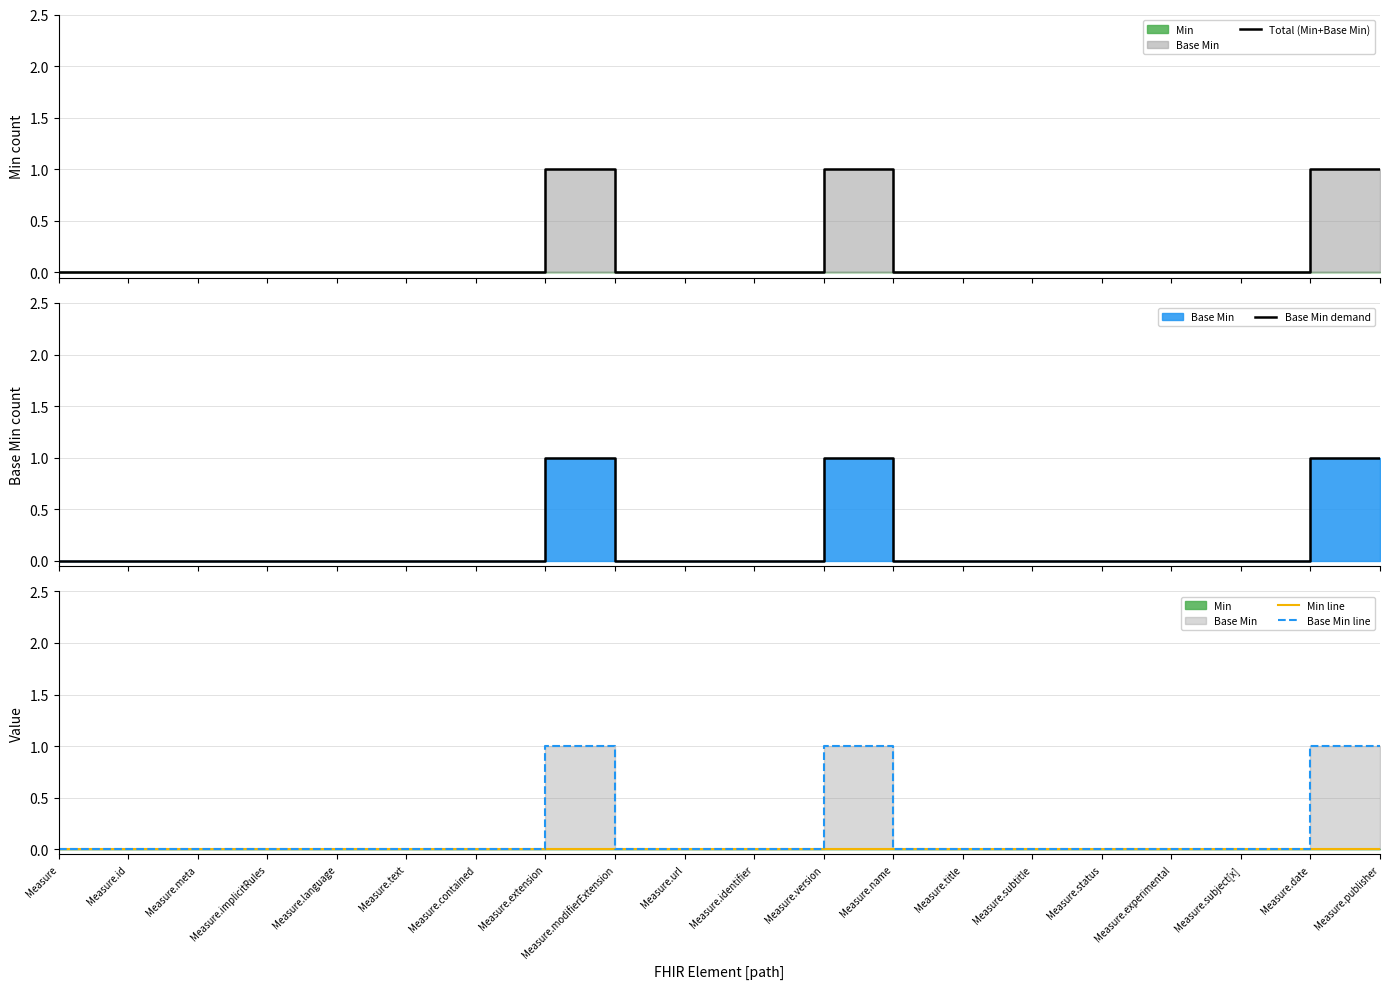

Is it true that Base Min line equals 0 at Measure?

False